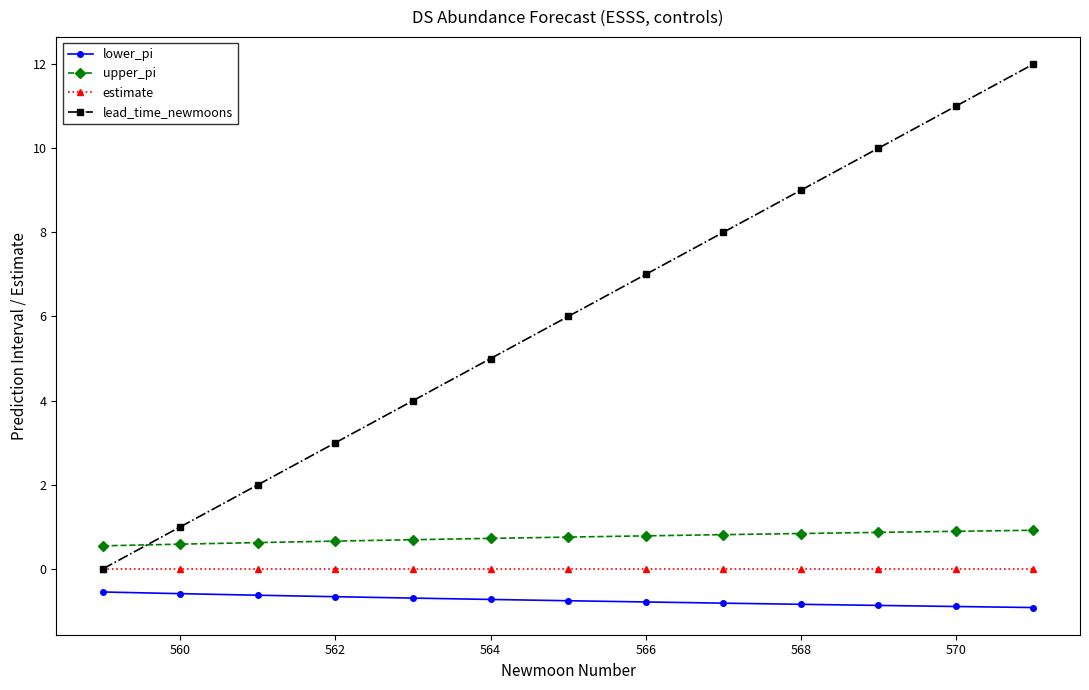

What is the value of the lower_pi point at the 10th from the left?

-0.8